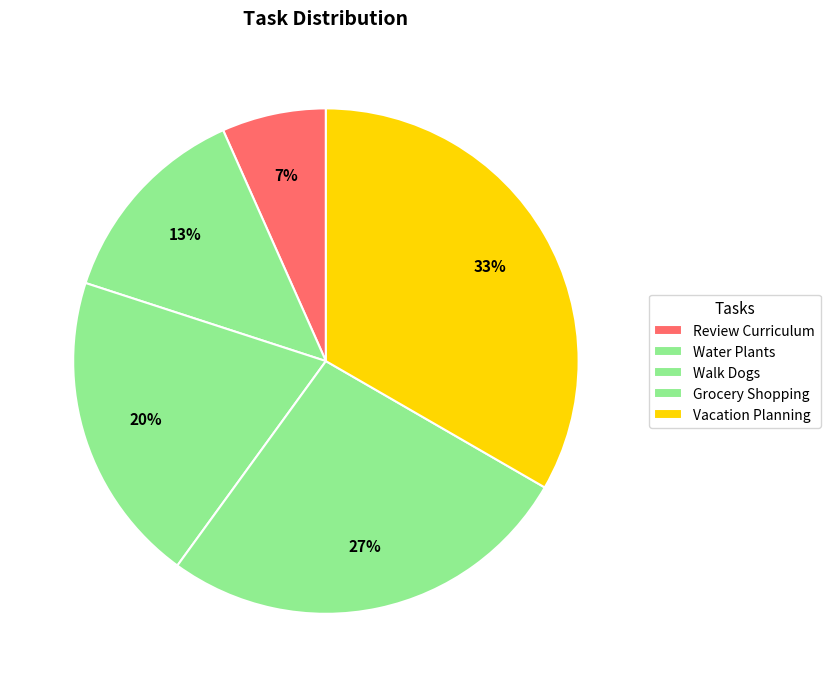

How many slices are in this pie chart?

5